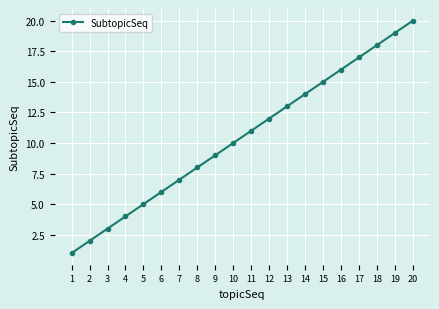

What is the difference between the maximum and minimum values?

19